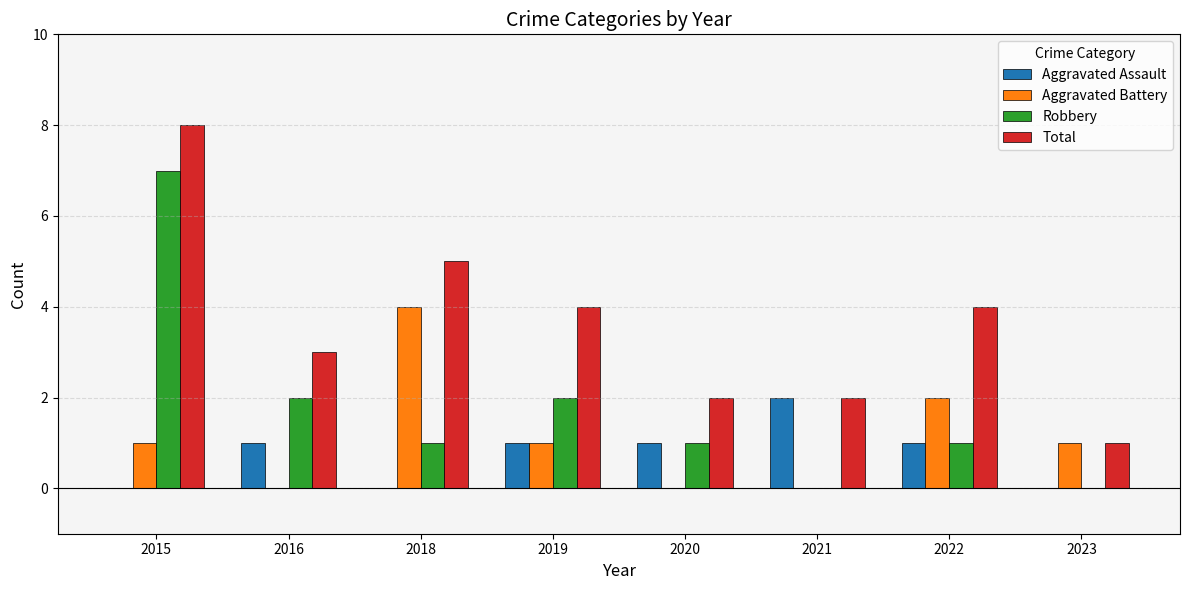

Is the value of Aggravated Battery at 2023 greater than the value of Robbery at 2021?

Yes